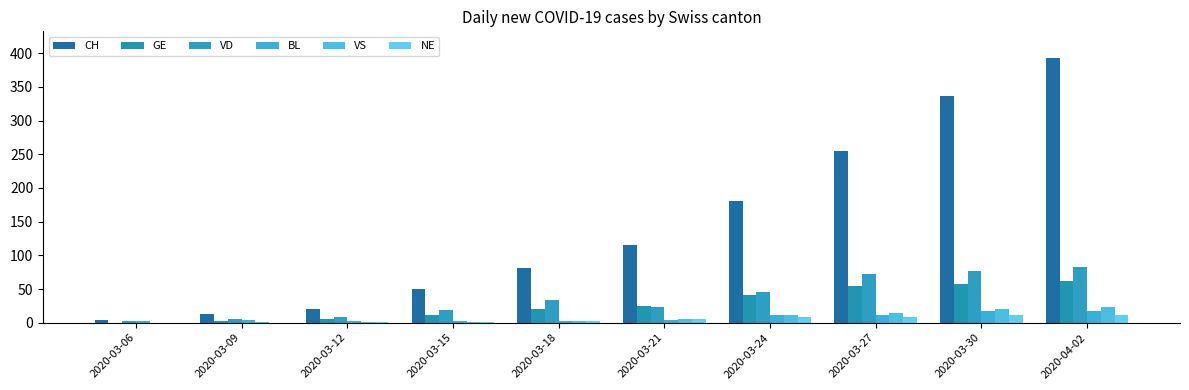

How many distinct data groups are displayed?

6